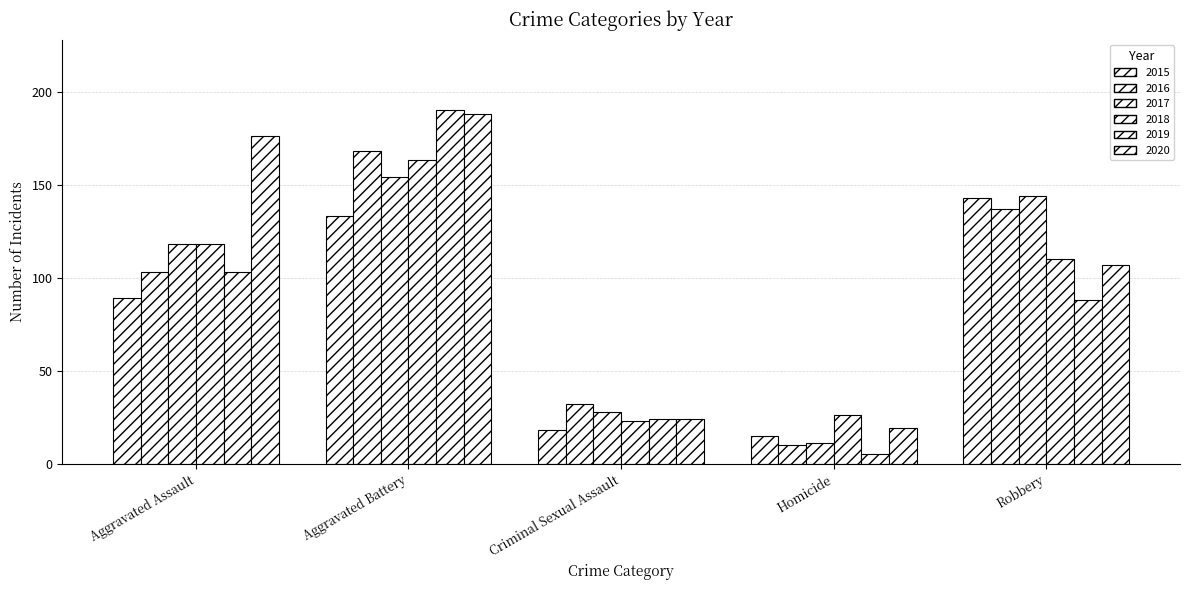

Reading right to left, what are all the values shown in this chart?

2015: Robbery=143	Homicide=15	Criminal Sexual Assault=18	Aggravated Battery=133	Aggravated Assault=89
2016: Robbery=137	Homicide=10	Criminal Sexual Assault=32	Aggravated Battery=168	Aggravated Assault=103
2017: Robbery=144	Homicide=11	Criminal Sexual Assault=28	Aggravated Battery=154	Aggravated Assault=118
2018: Robbery=110	Homicide=26	Criminal Sexual Assault=23	Aggravated Battery=163	Aggravated Assault=118
2019: Robbery=88	Homicide=5	Criminal Sexual Assault=24	Aggravated Battery=190	Aggravated Assault=103
2020: Robbery=107	Homicide=19	Criminal Sexual Assault=24	Aggravated Battery=188	Aggravated Assault=176